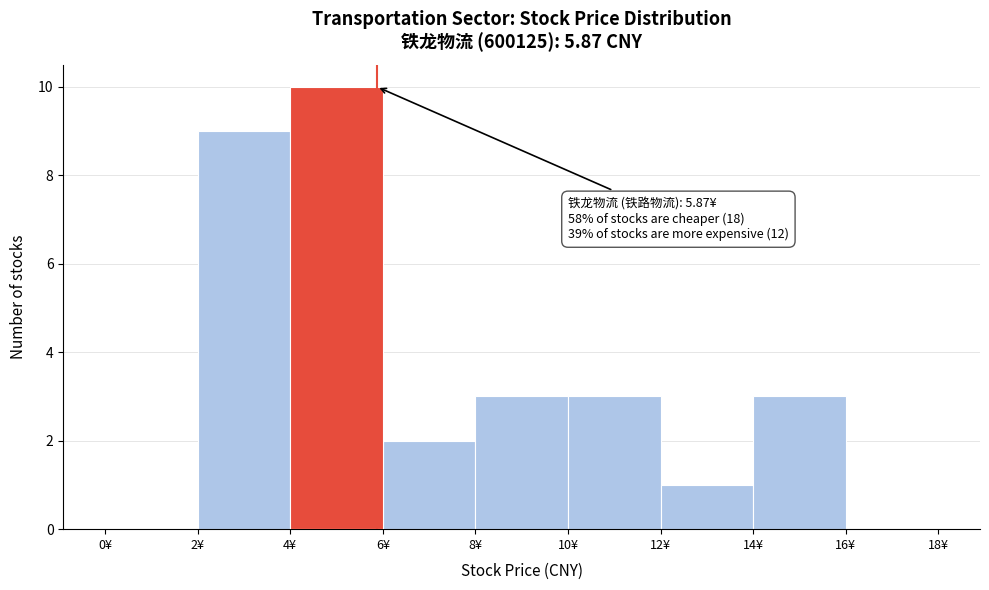

Over which range of the x-axis is the bar tallest?

4 to 6